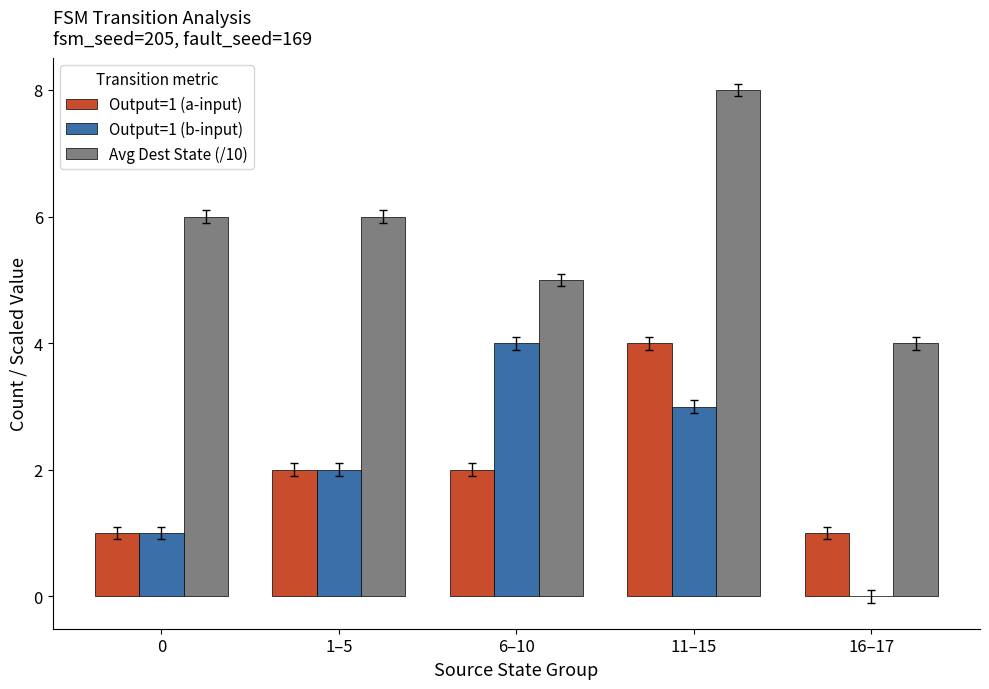

Which label corresponds to the largest value in the chart?

11–15